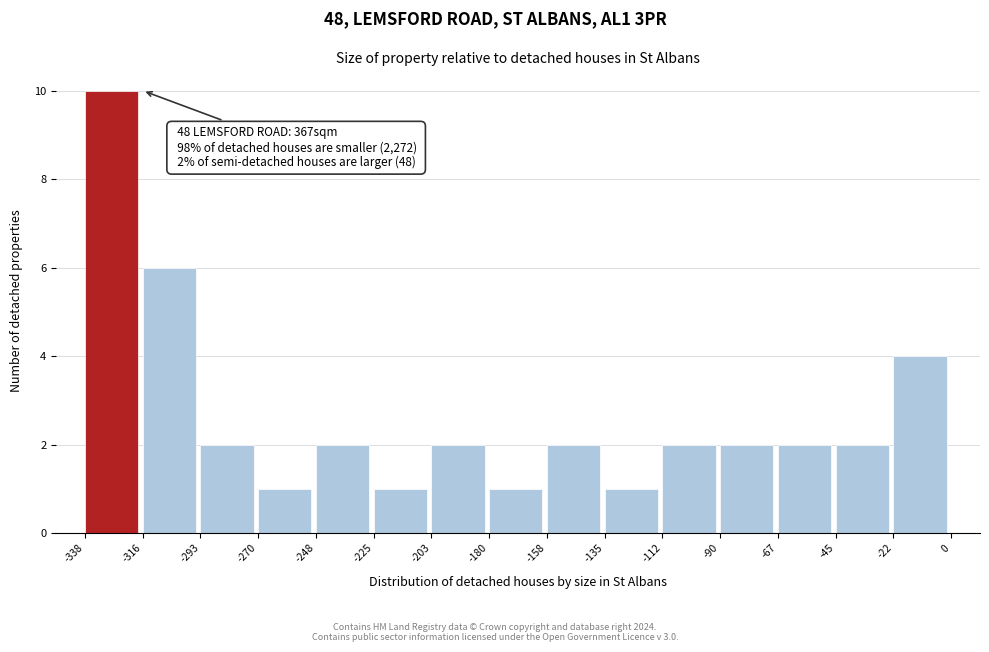

Over which range of the x-axis is the bar tallest?

-338 to -316